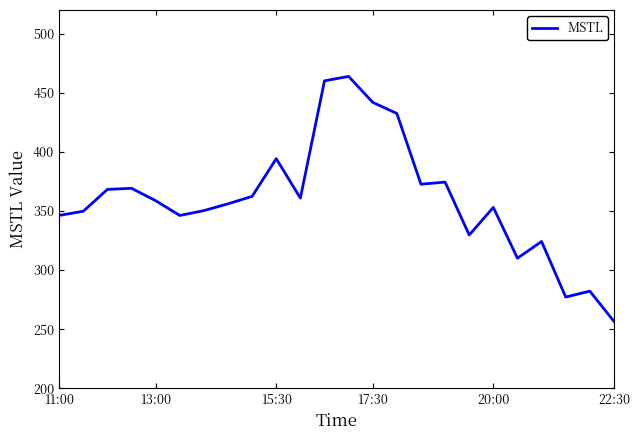

What is the average value?

360.0